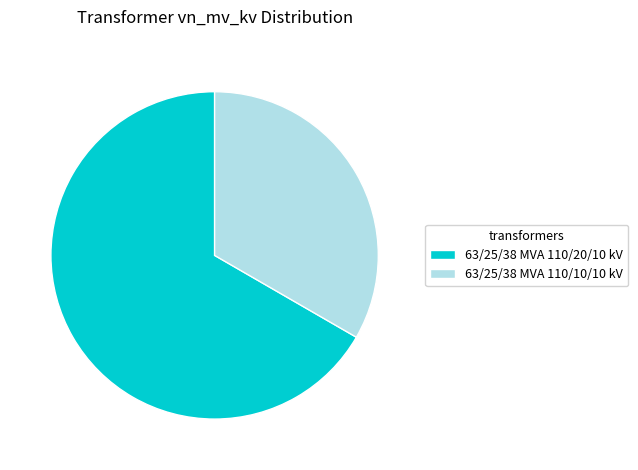

What is the ratio of the value at 63/25/38 MVA 110/10/10 kV to the value at 63/25/38 MVA 110/20/10 kV?

0.5